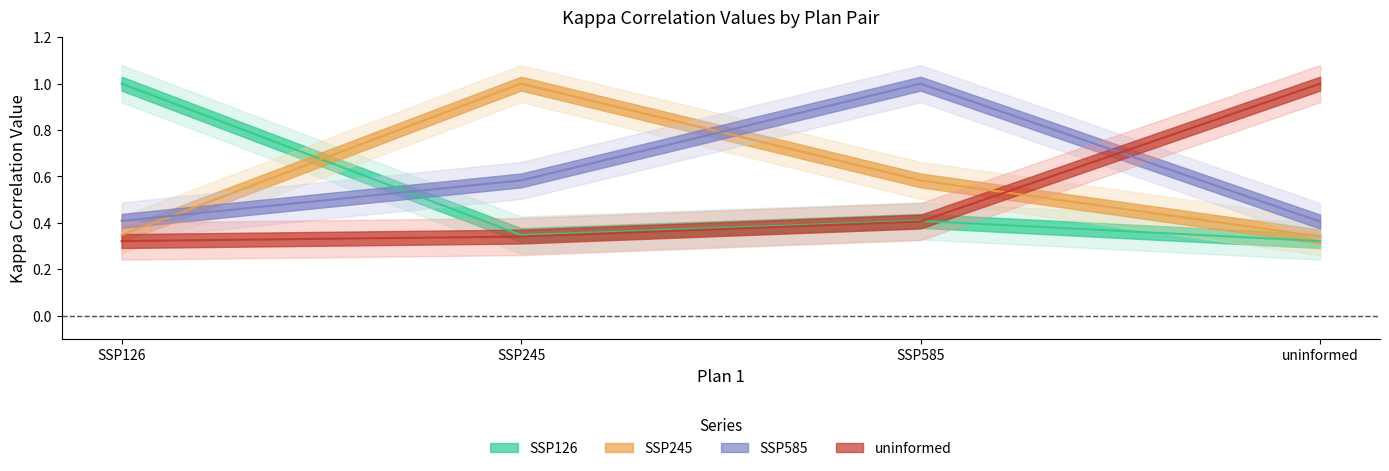

What is the sum of the SSP585 values at SSP585 and SSP126?

1.4